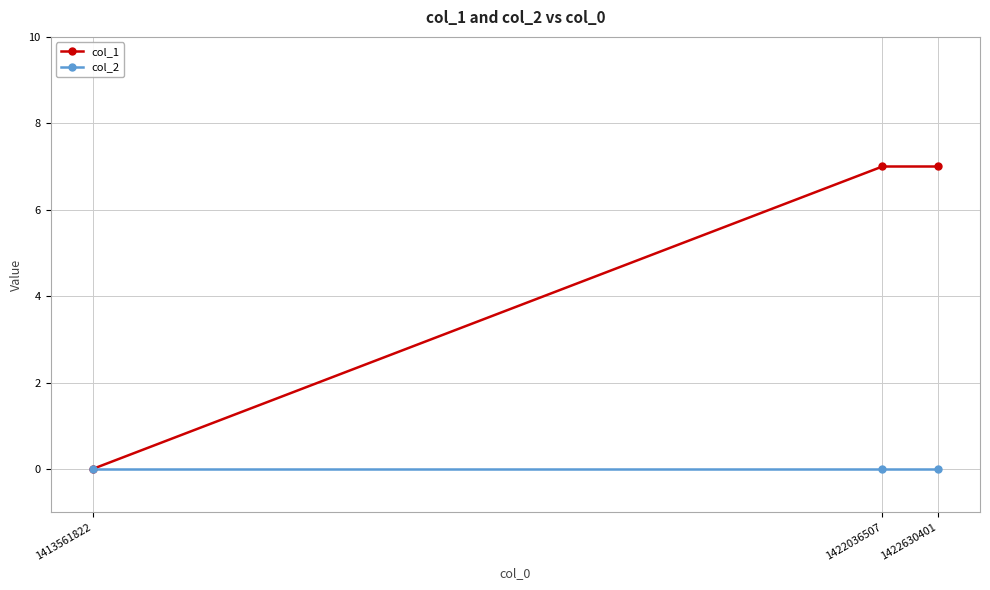

Reading right to left, what are all the values shown in this chart?

col_1: 1422630401=7	1422036507=7	1413561822=0
col_2: 1422630401=0	1422036507=0	1413561822=0